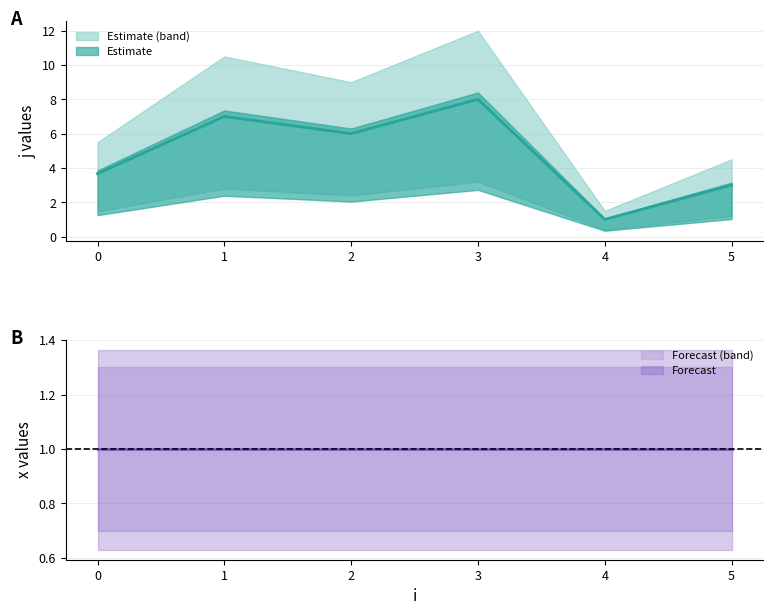

True or false: j and x intersect in this chart.

False